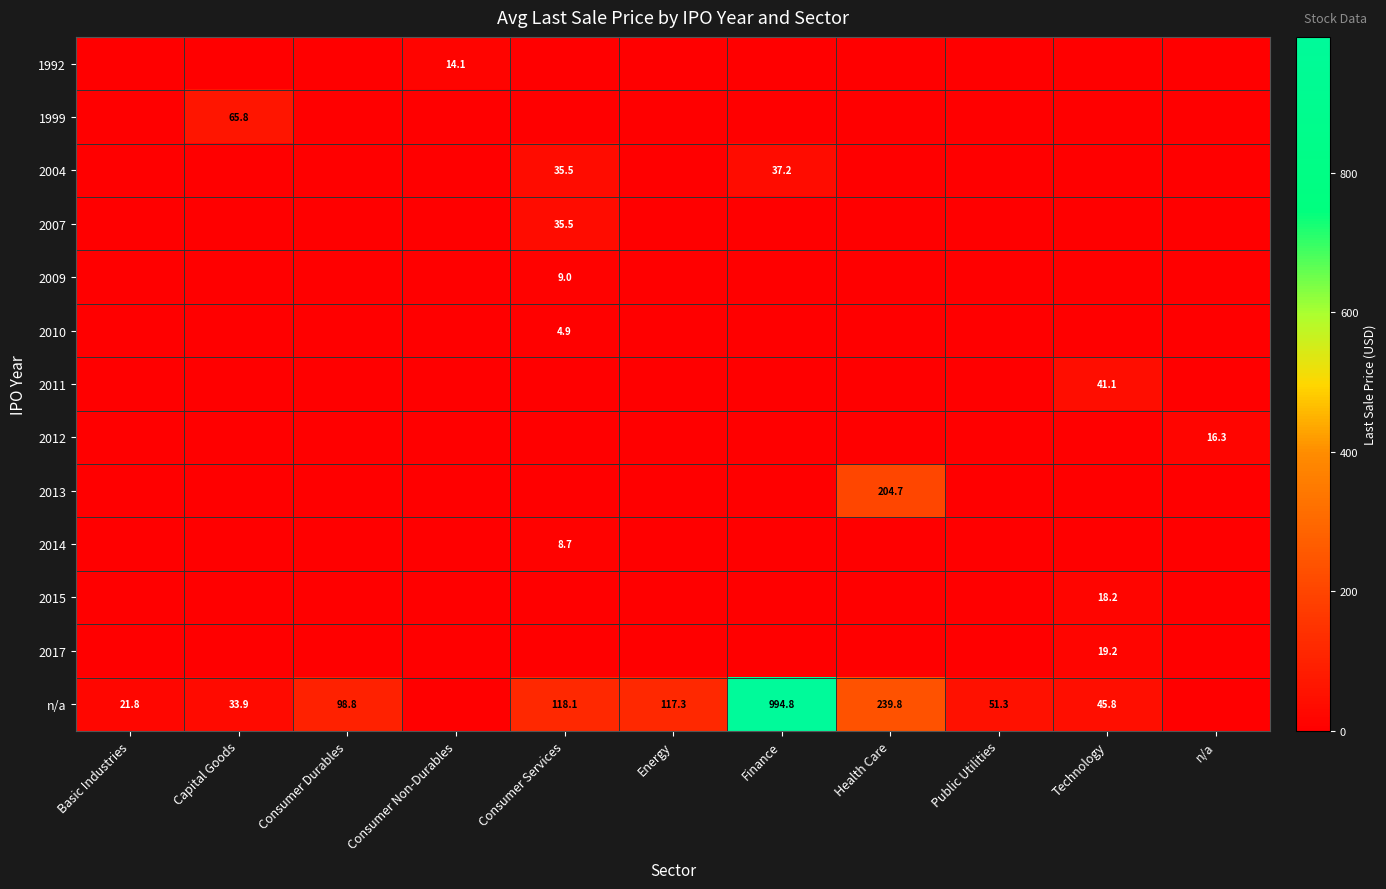

Is it true that 1999 equals -38.3 at Finance?

False